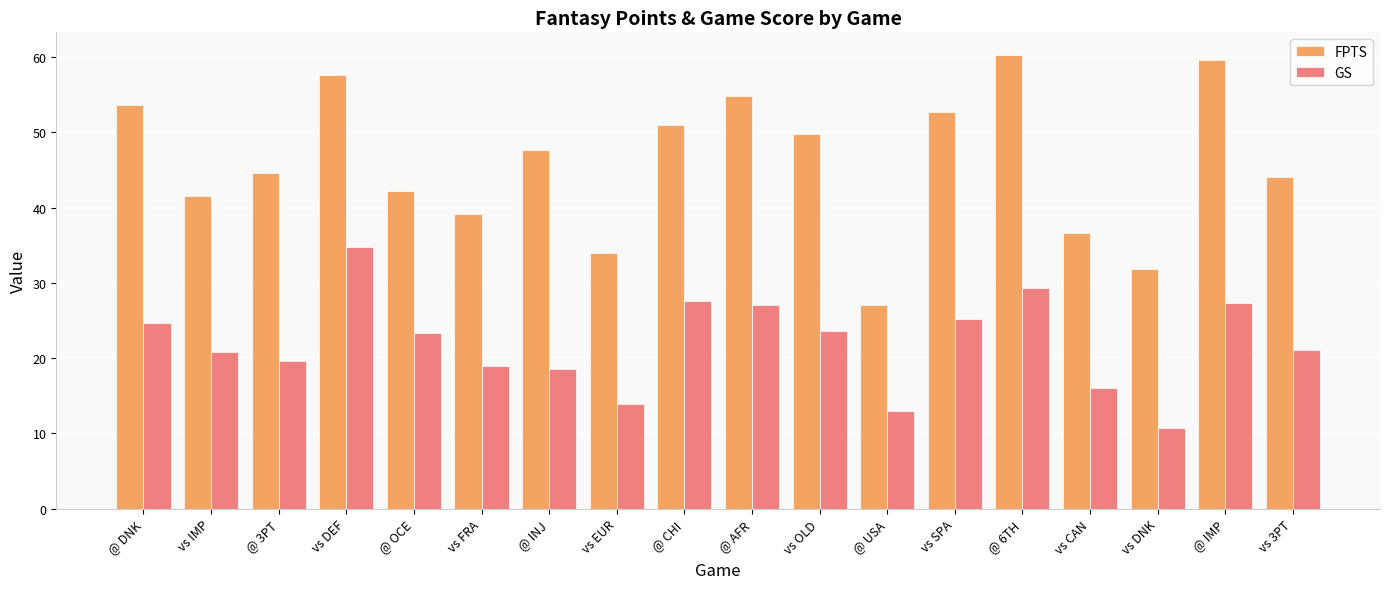

Between vs EUR and vs SPA, which series saw the biggest shift?

FPTS